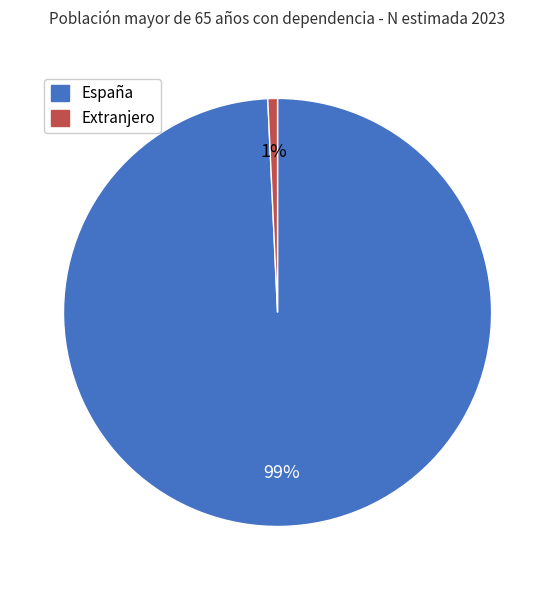

Do España and Extranjero together represent more than half of the pie?

Yes